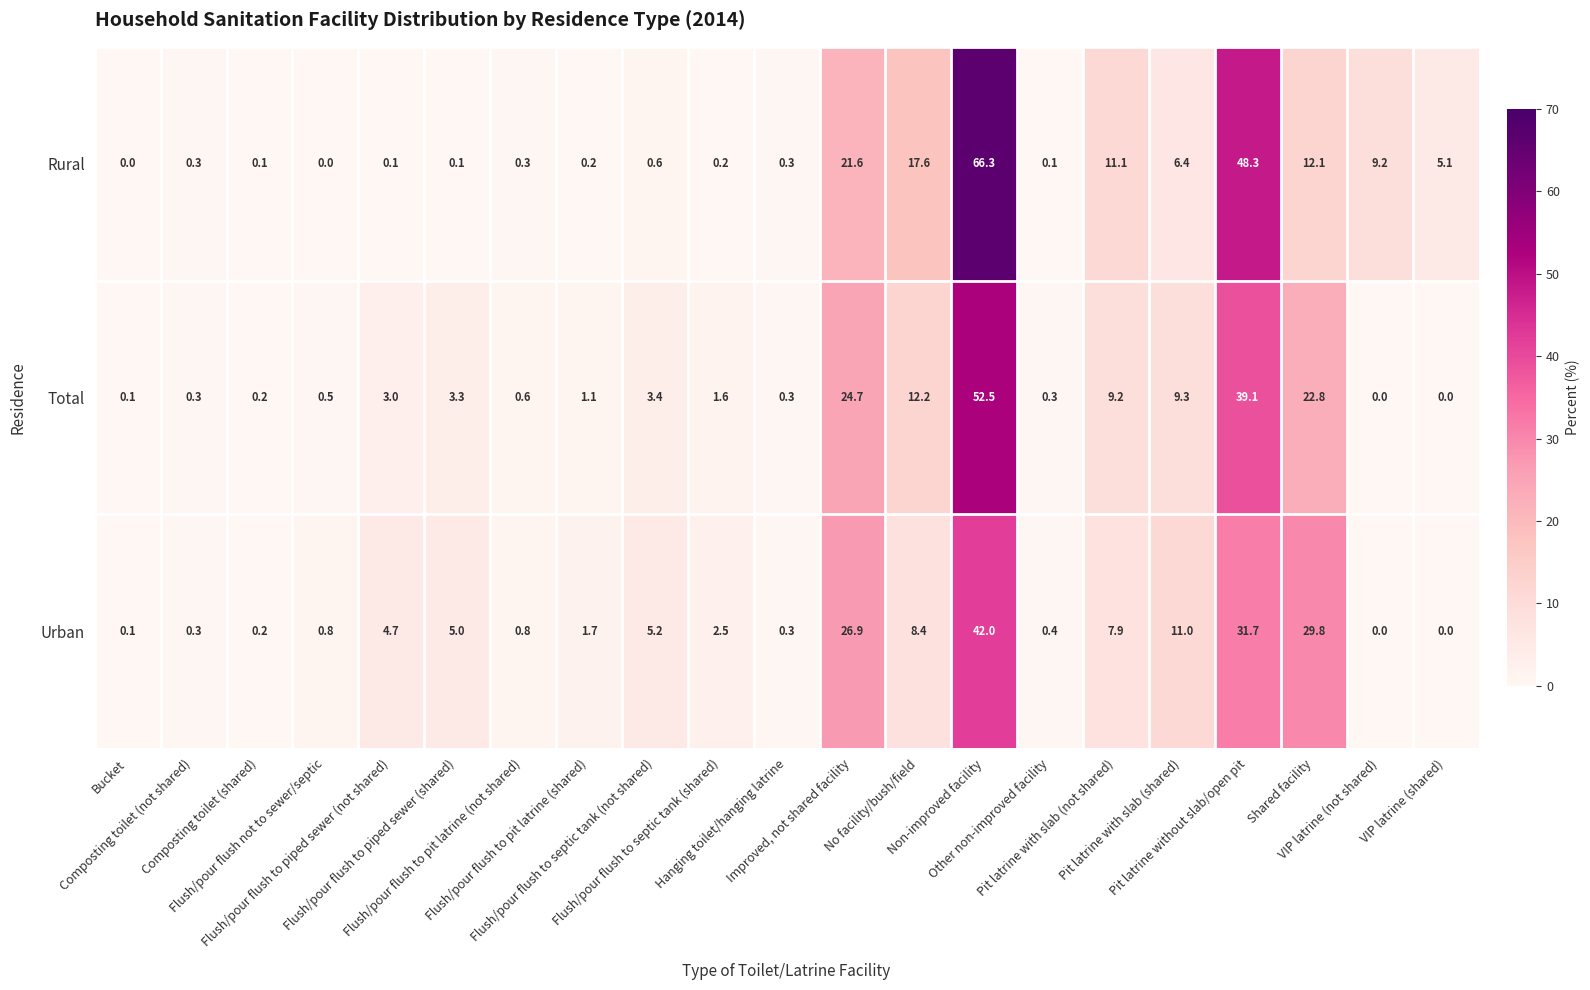

What is the greatest value displayed?

66.3